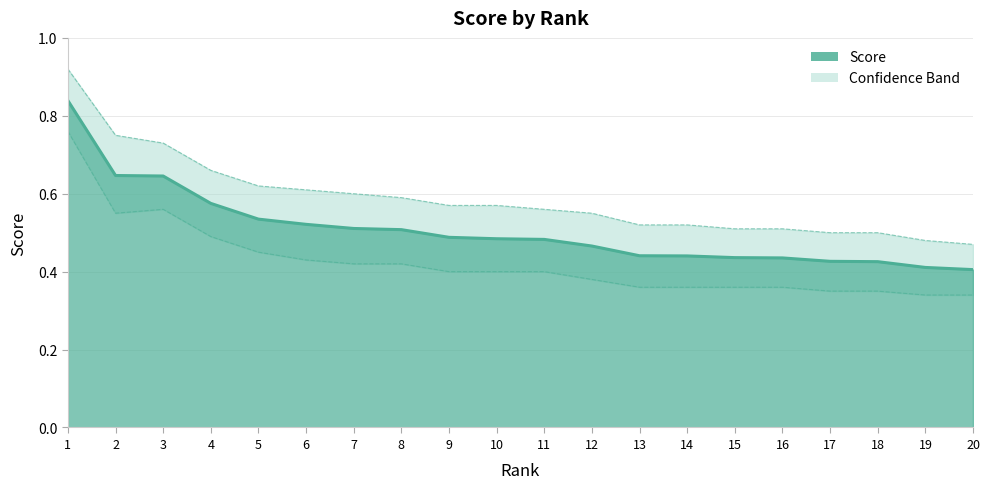

Which category has the highest value in the score_lower series?

1